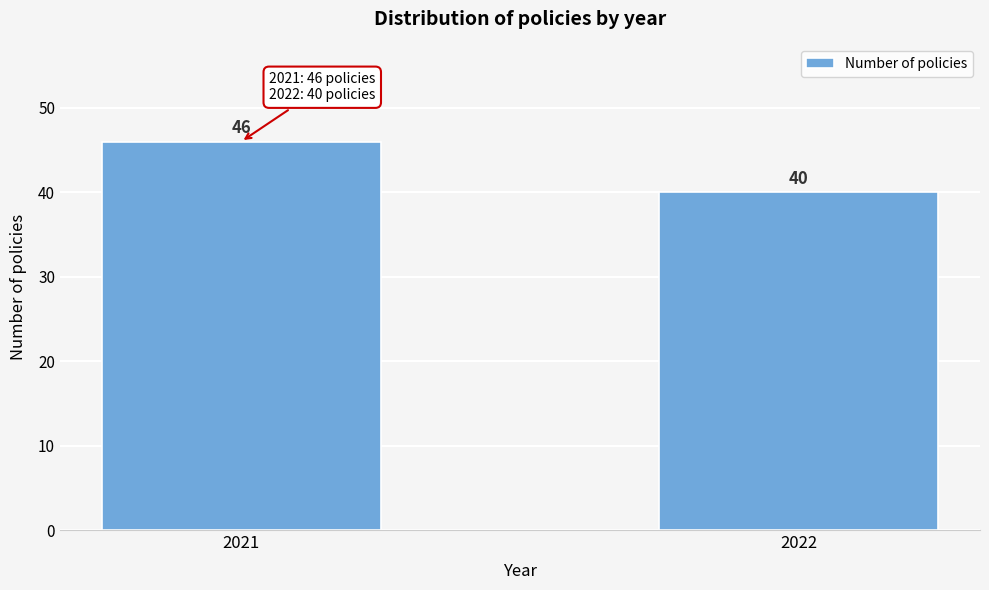

Reading left to right, what are all the values shown in this chart?

2021=46	2022=40